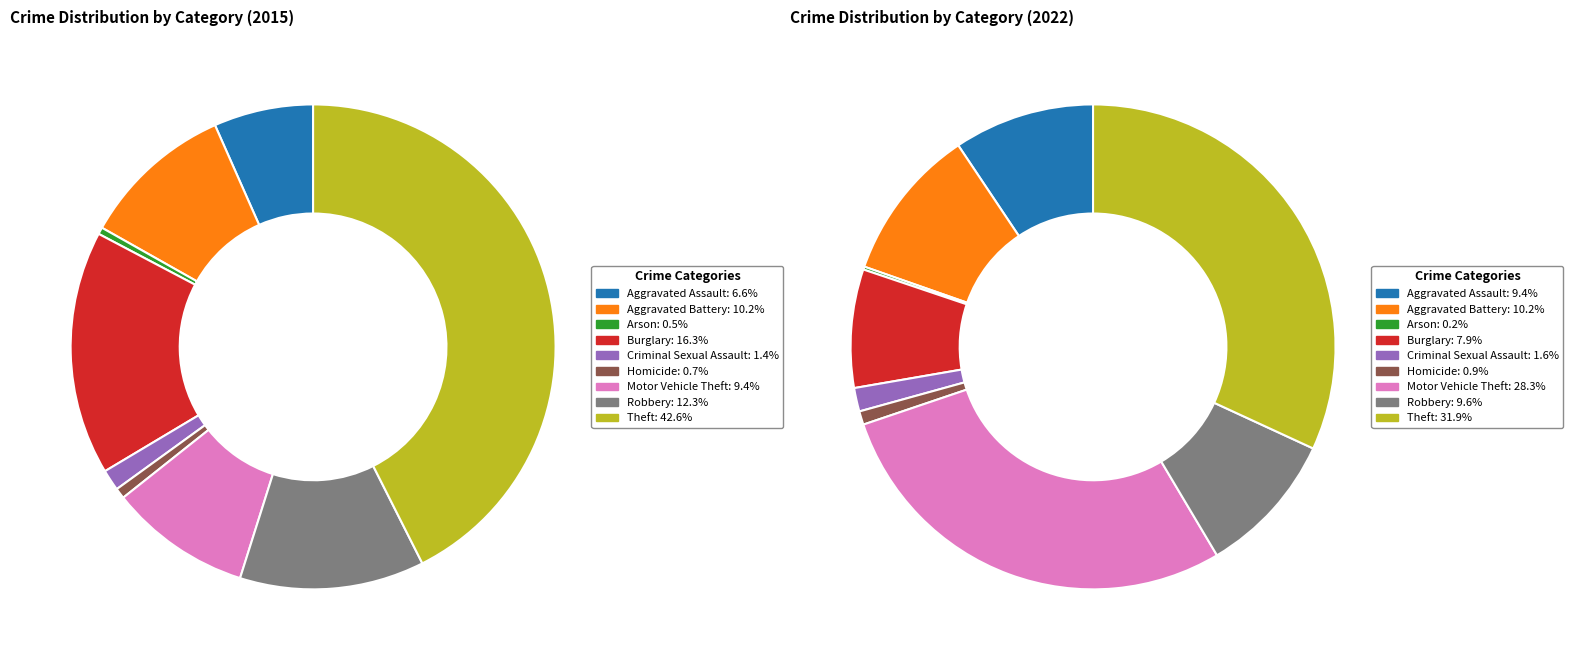

Does 4 account for over 50% of the chart?

No